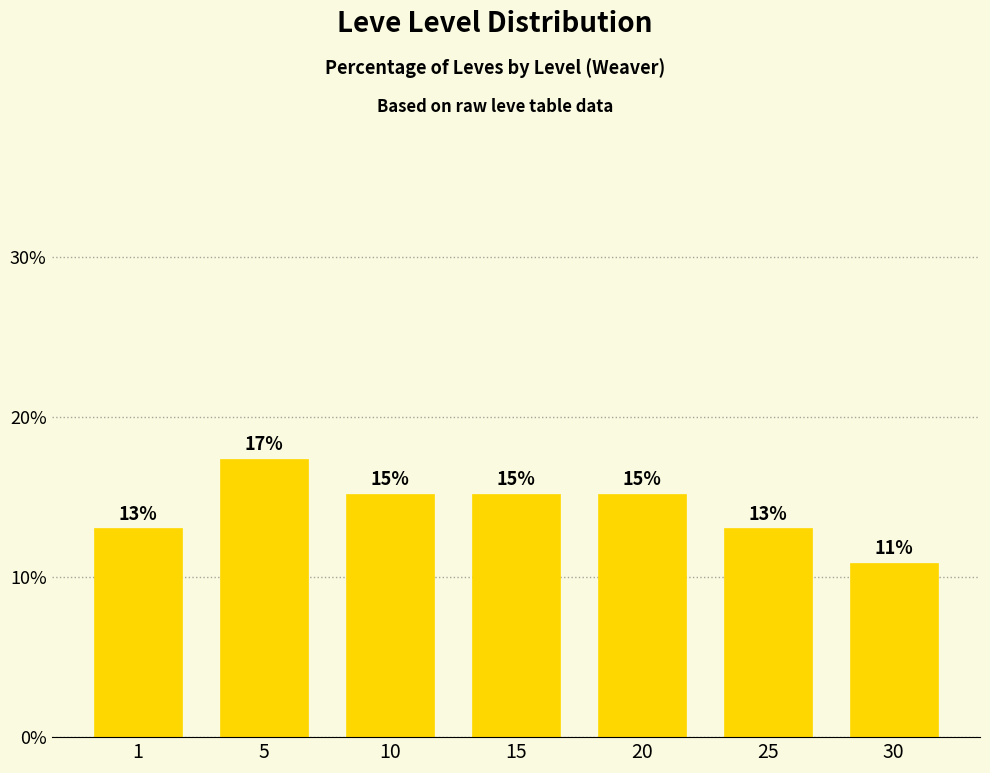

How many bars are there in total?

7